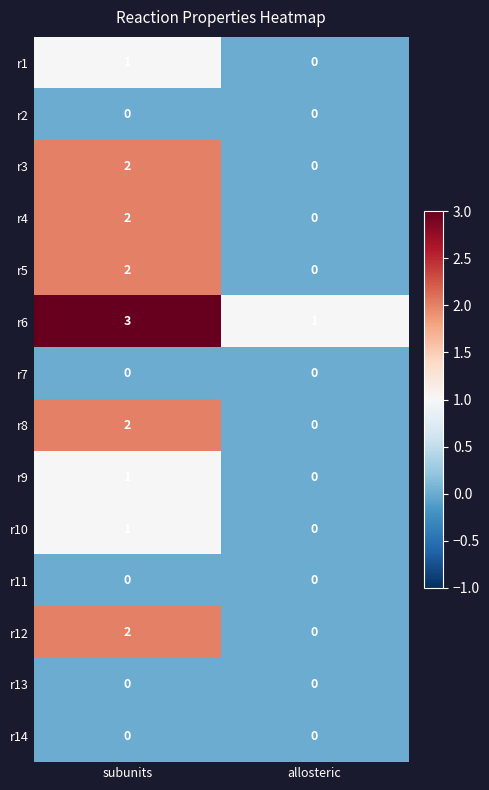

Rank the categories by r12 value from lowest to highest.

allosteric, subunits